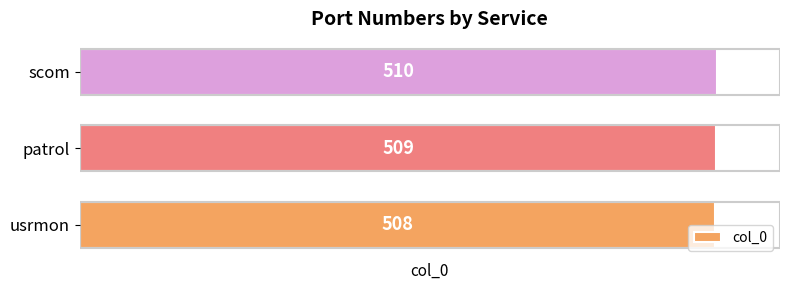

What is the ratio of the value at usrmon to the value at scom?

1.0